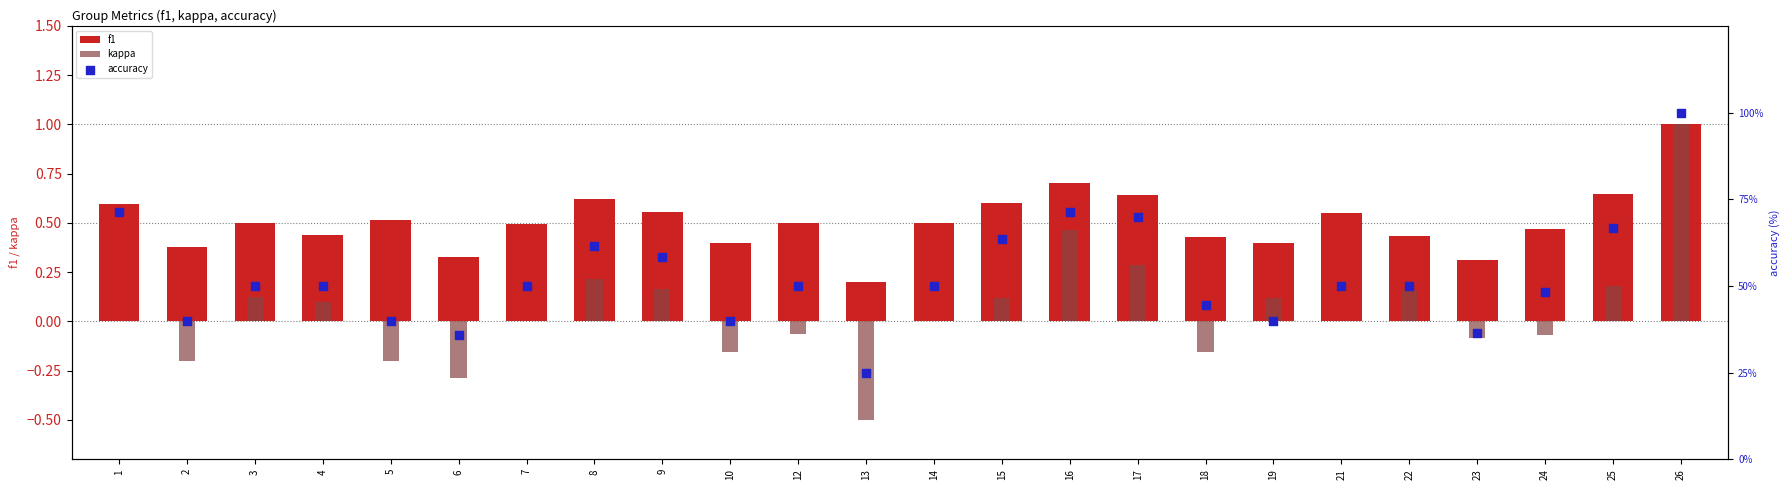

Which series has the largest total across all categories?

accuracy